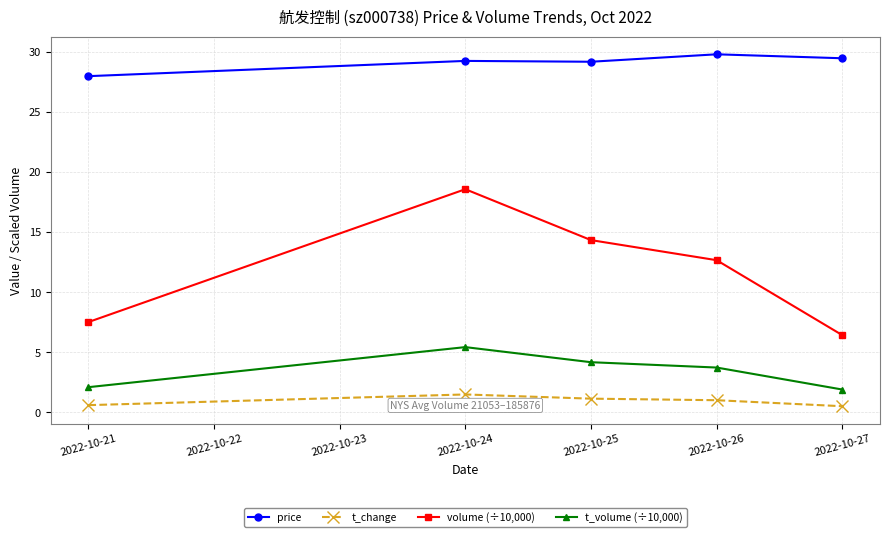

True or false: volume (÷10,000) and t_volume (÷10,000) cross at least once.

False